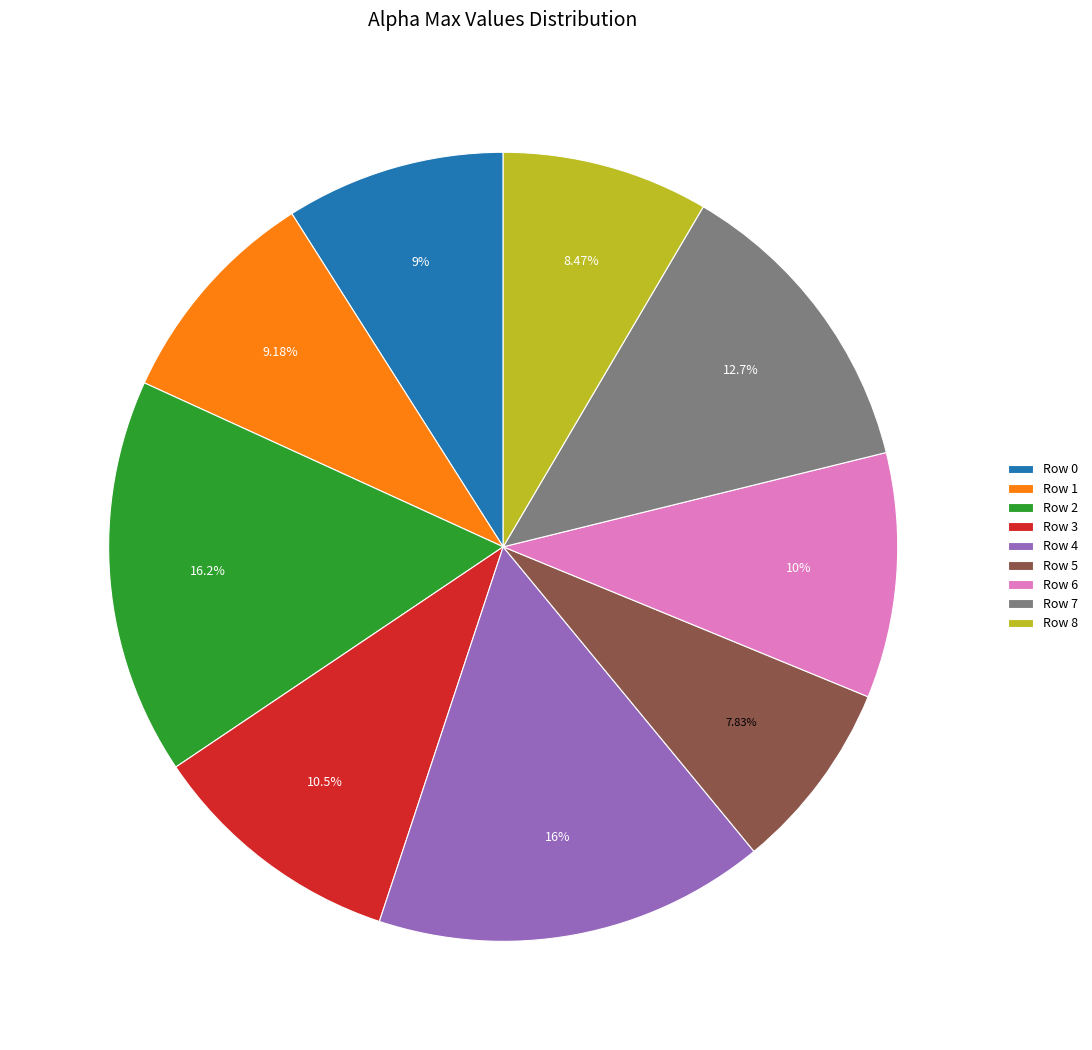

How many slices are in this pie chart?

9